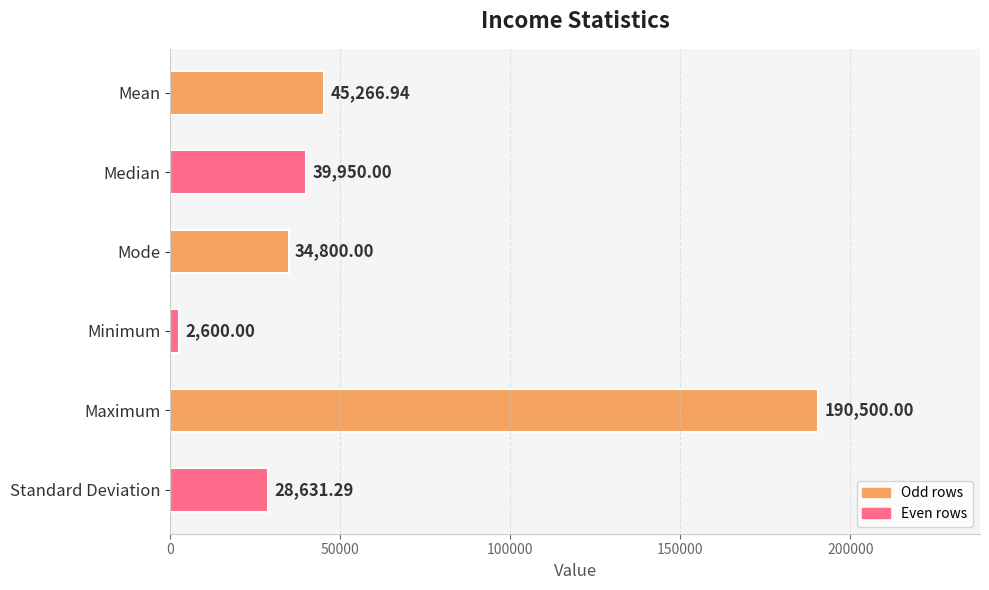

What is the ratio of the value at Mean to the value at Median?

1.1